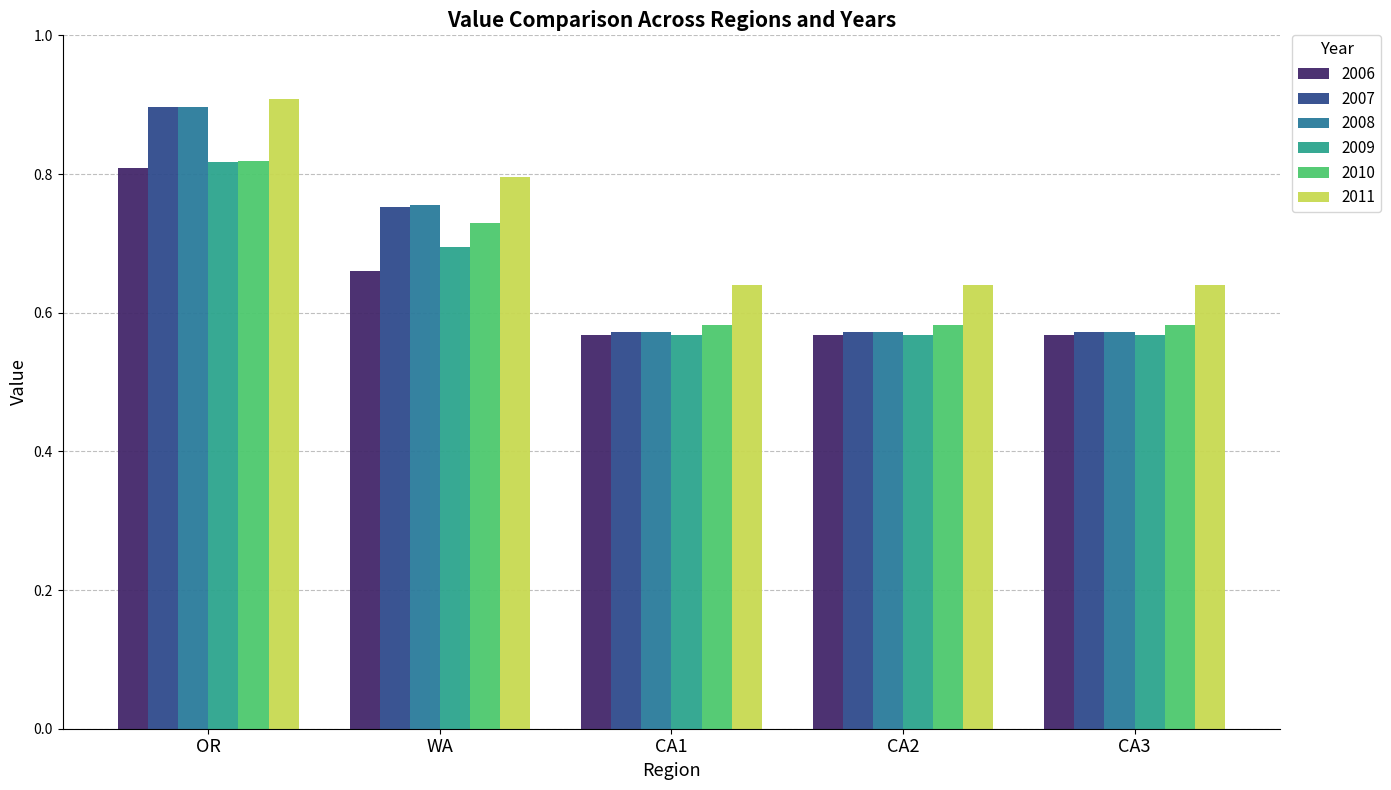

Count the 2008 values in the range 0 to 1.

5